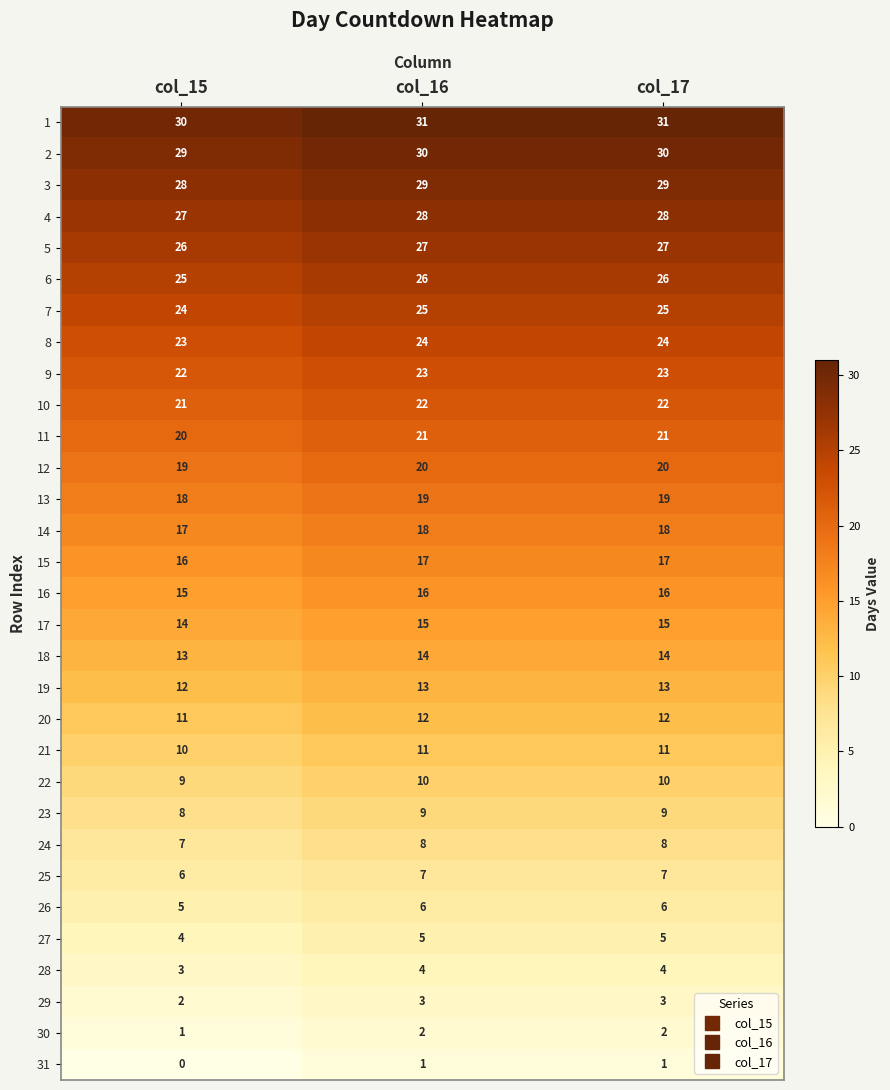

Rank the series at col_16 from highest to lowest value.

1, 2, 3, 4, 5, 6, 7, 8, 9, 10, 11, 12, 13, 14, 15, 16, 17, 18, 19, 20, 21, 22, 23, 24, 25, 26, 27, 28, 29, 30, 31